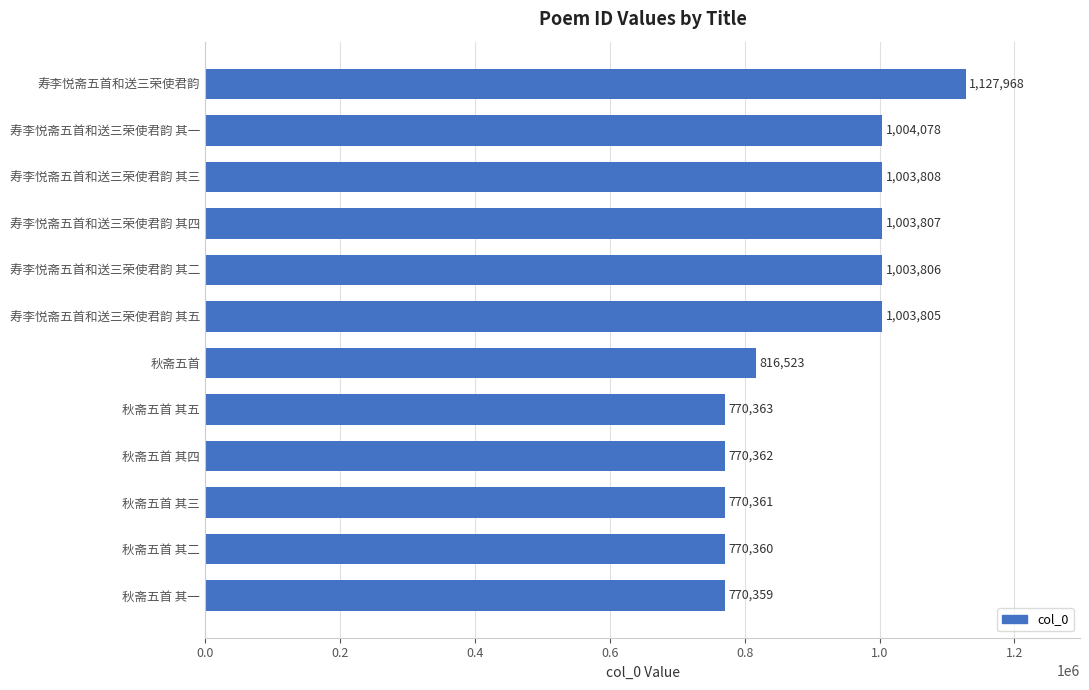

Count the number of data series in this chart.

1